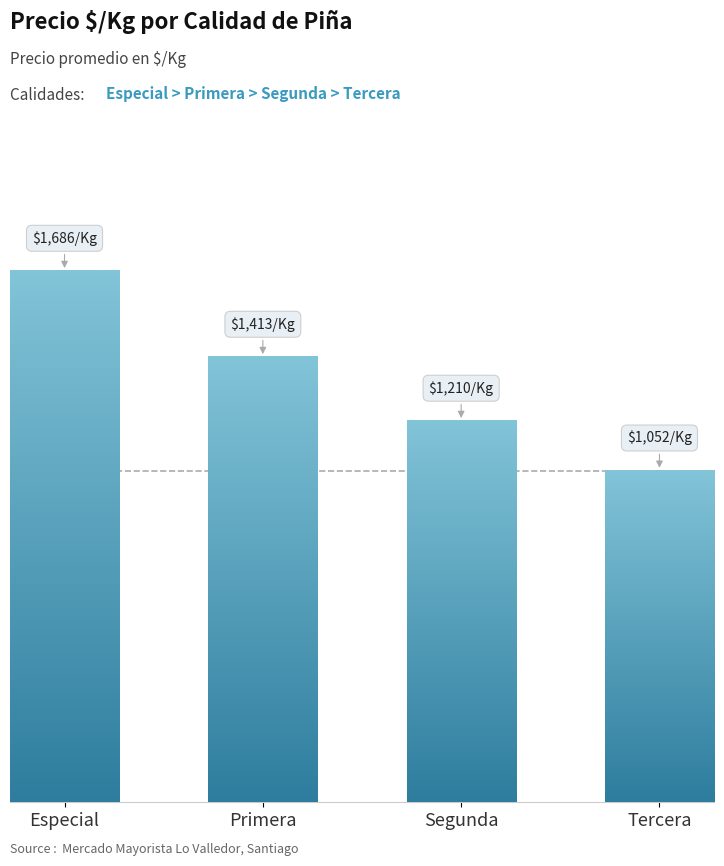

List the labels in order of value, largest first.

Especial, Primera, Segunda, Tercera